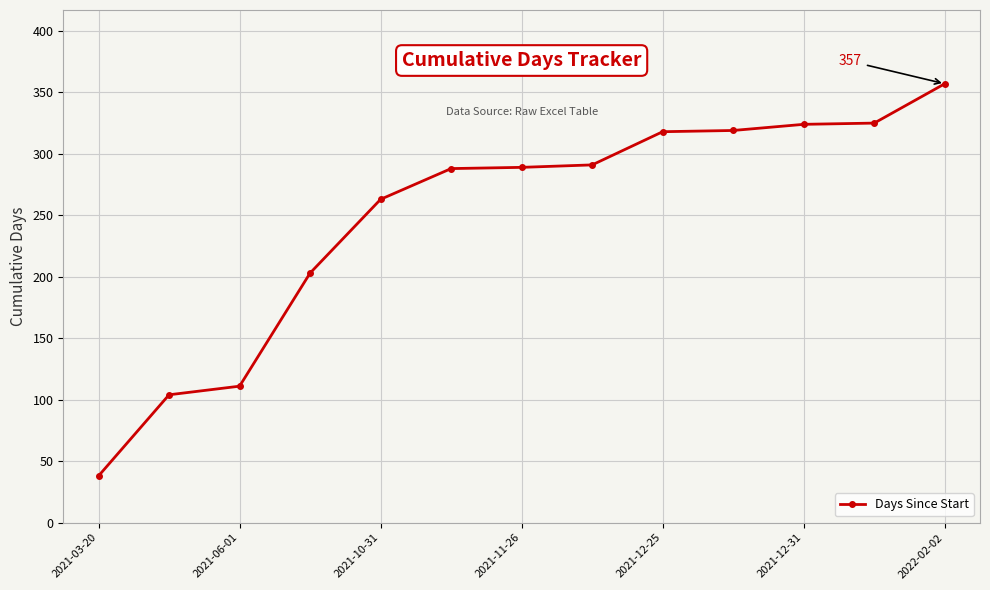

Does the chart display data point markers on the line(s)?

Yes